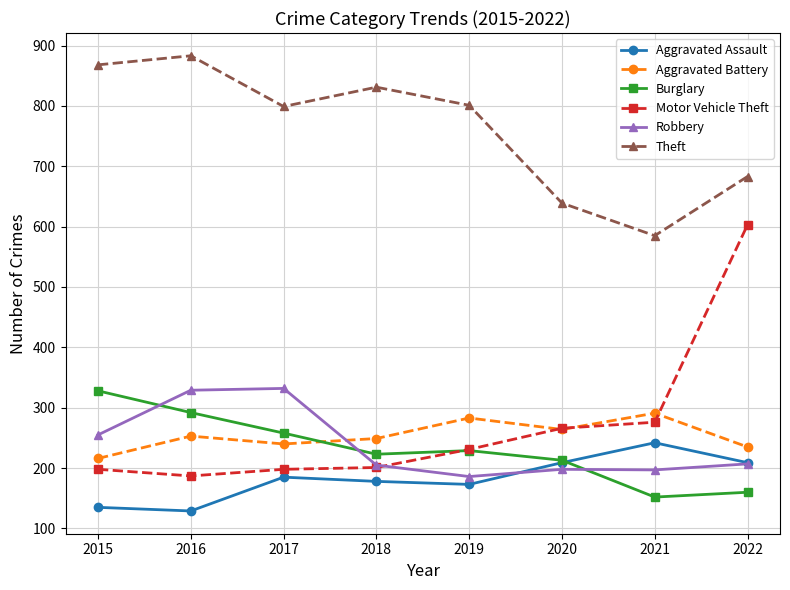

What is the smallest value displayed?

129